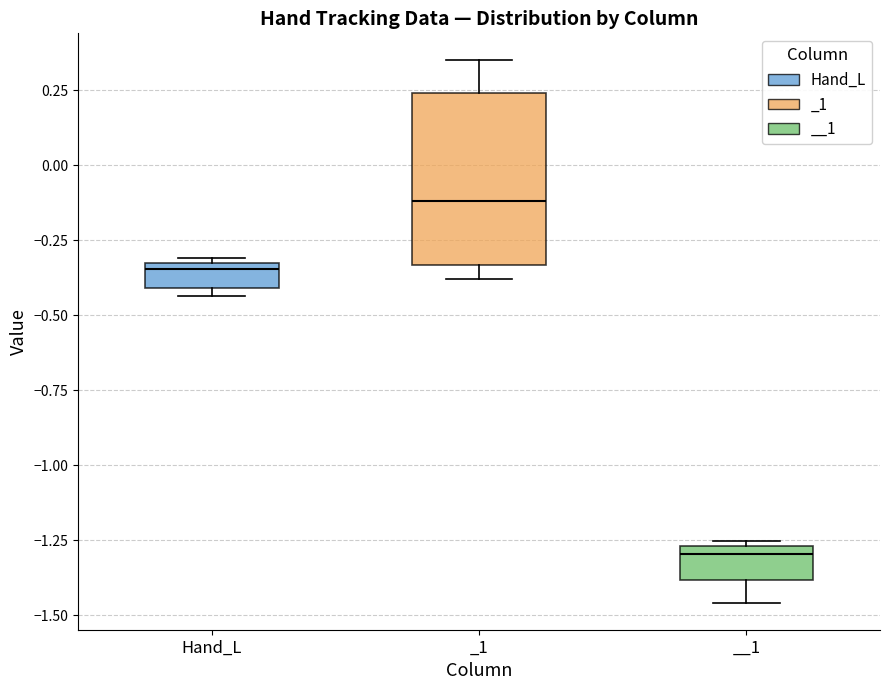

Reading left to right, transcribe this box plot: for each box, give where its median line is, the range the box spans, and where its two whiskers end, as read against the y-axis. The values are not printed on the chart, so give them approximately, as read against the axis.

Hand_L: median -0.35 (just below the box's upper edge), box -0.40 to -0.35, whiskers -0.45 to -0.30
_1: median -0.10, box -0.35 to 0.25, whiskers -0.40 to 0.35
__1: median -1.30, box -1.40 to -1.25, whiskers -1.45 to -1.25 (just above the box's upper edge)